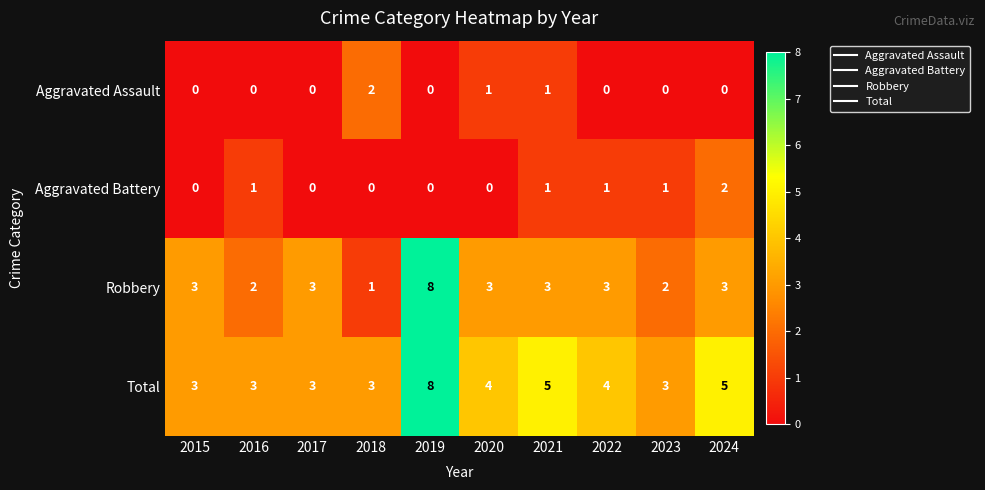

Count the Robbery values in the range 2 to 3.

8